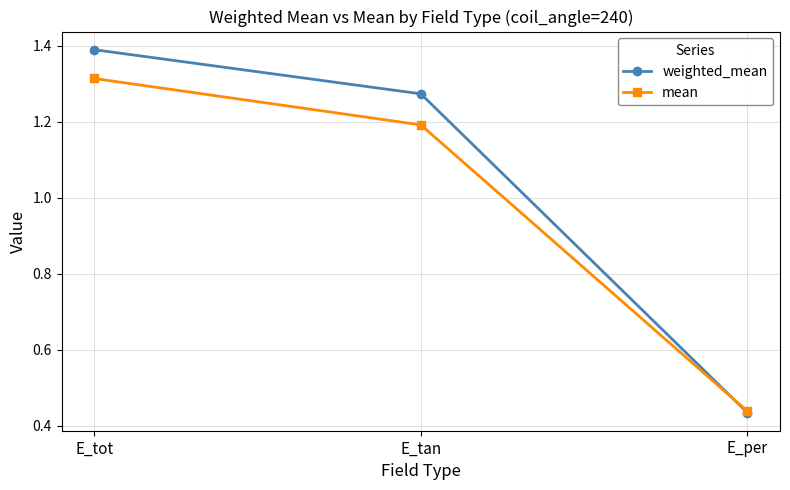

Where does the weighted_mean series first go above 1?

E_tot